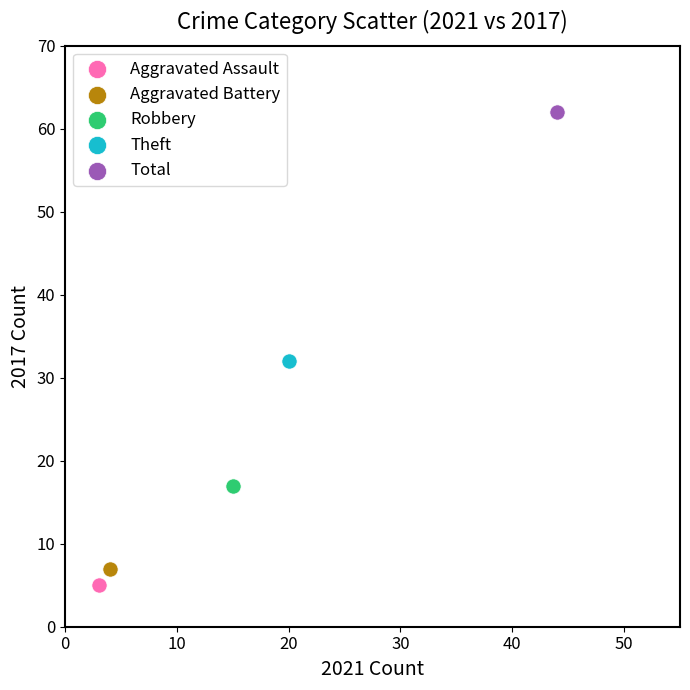

Which series contains the lowest Y value?

Aggravated Assault